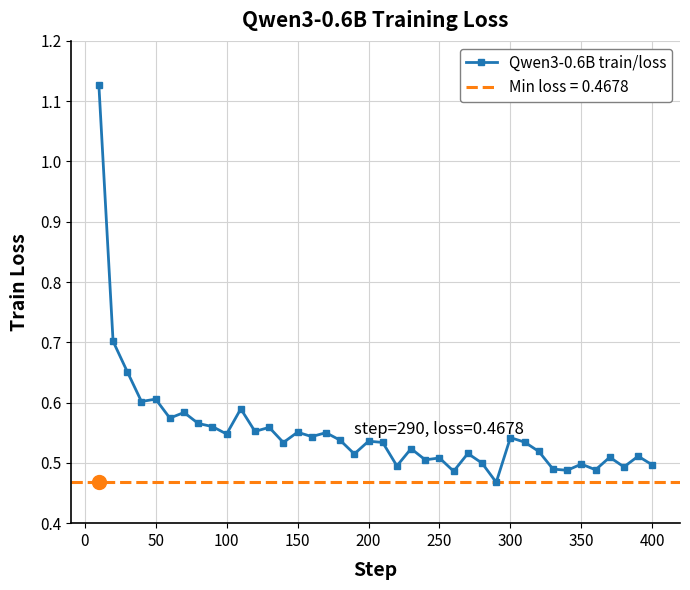

Reading right to left, list all the values displayed in this chart.

0.5	0.5	0.5	0.5	0.5	0.5	0.5	0.5	0.5	0.5	0.5	0.5	0.5	0.5	0.5	0.5	0.5	0.5	0.5	0.5	0.5	0.5	0.5	0.6	0.5	0.6	0.5	0.6	0.6	0.6	0.5	0.6	0.6	0.6	0.6	0.6	0.6	0.7	0.7	1.1